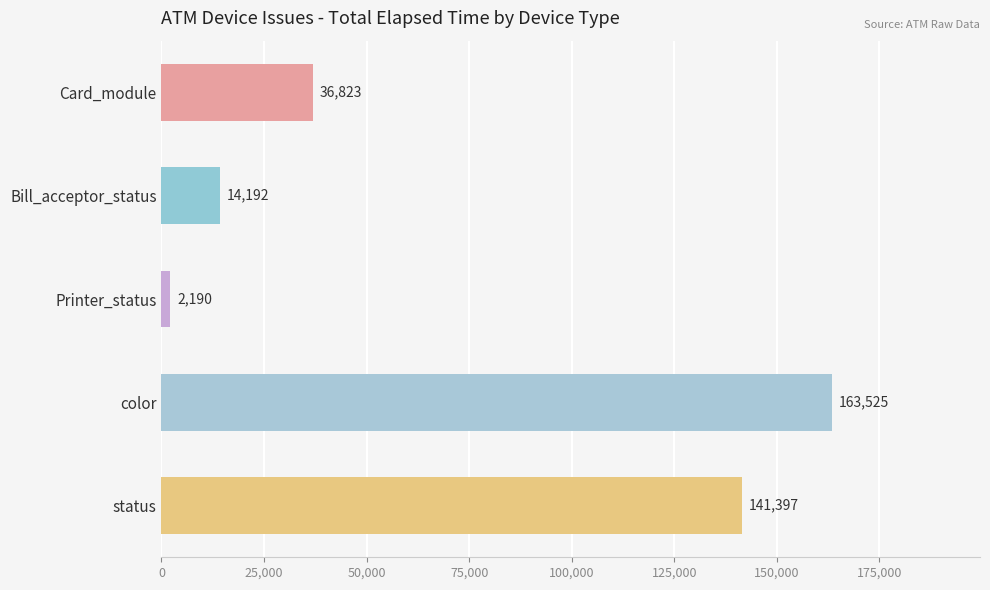

What is the value of the 5th bar from the top?

141397